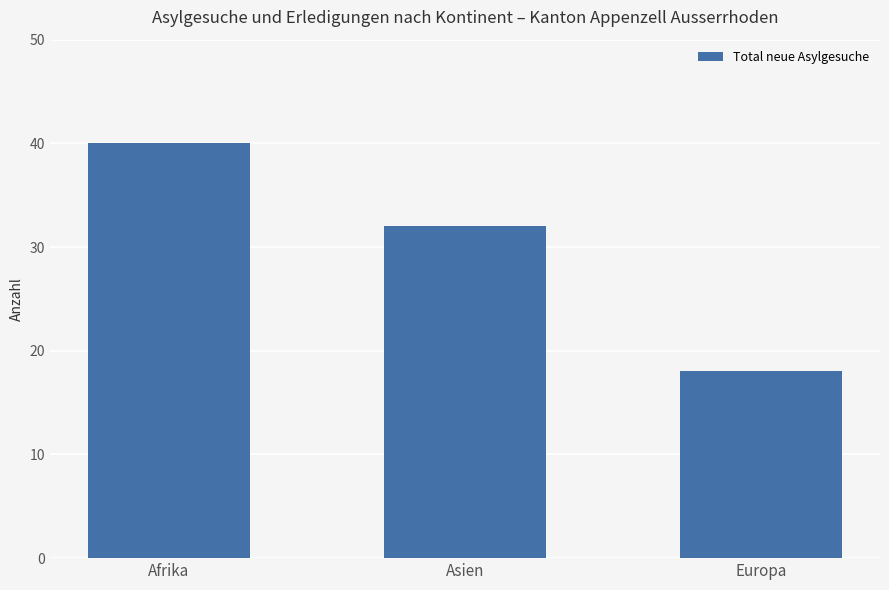

Reading left to right, transcribe all the data shown in this chart.

40	32	18